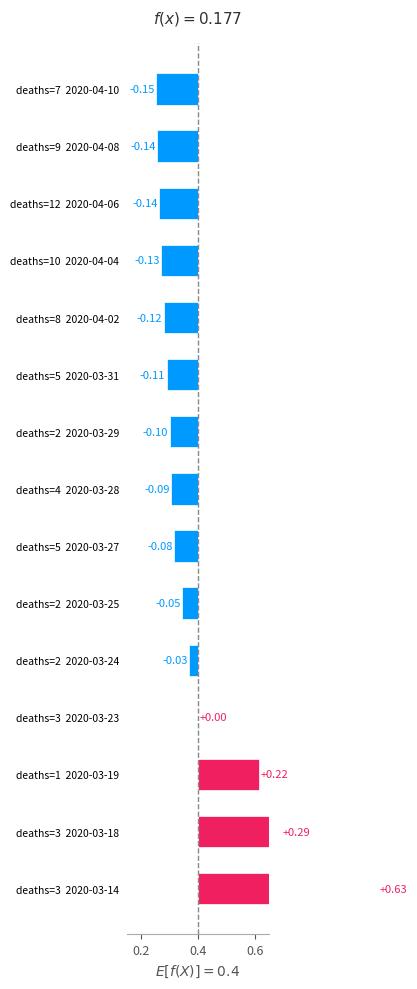

How many series are shown in this chart?

1